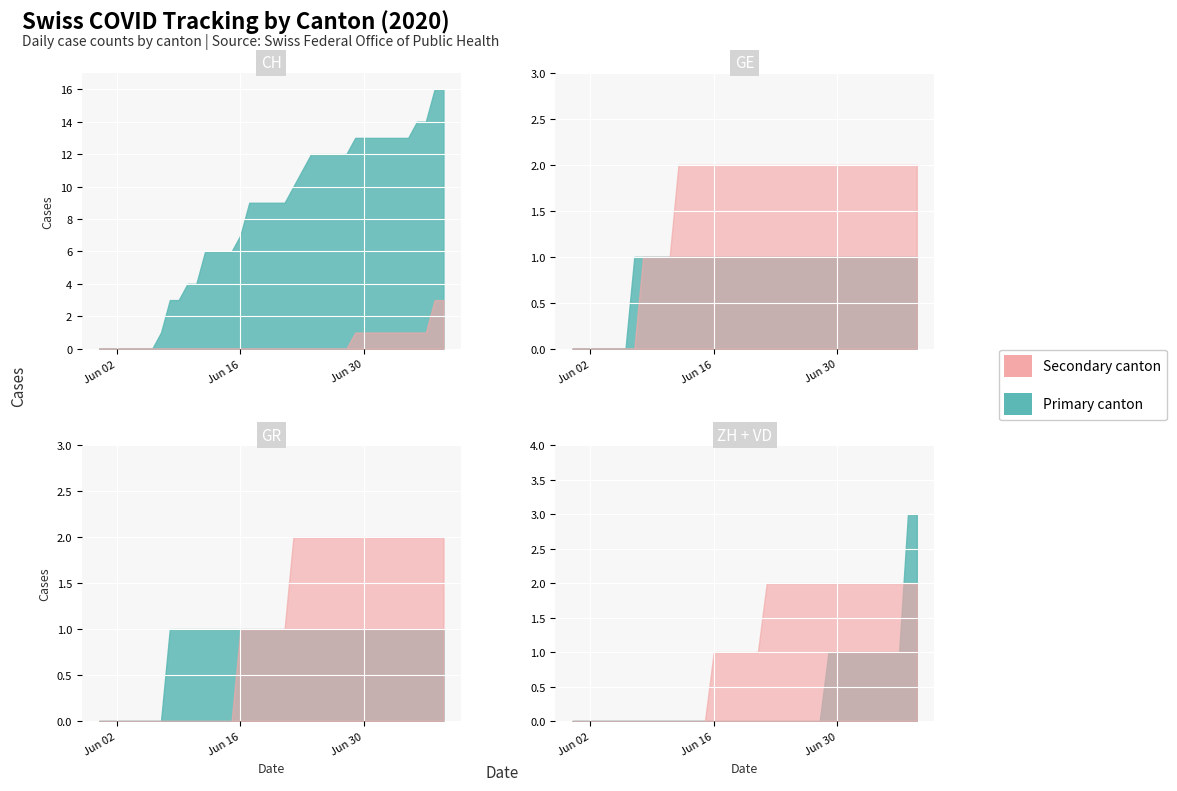

The value of GE at 7 is 1. True or false?

True